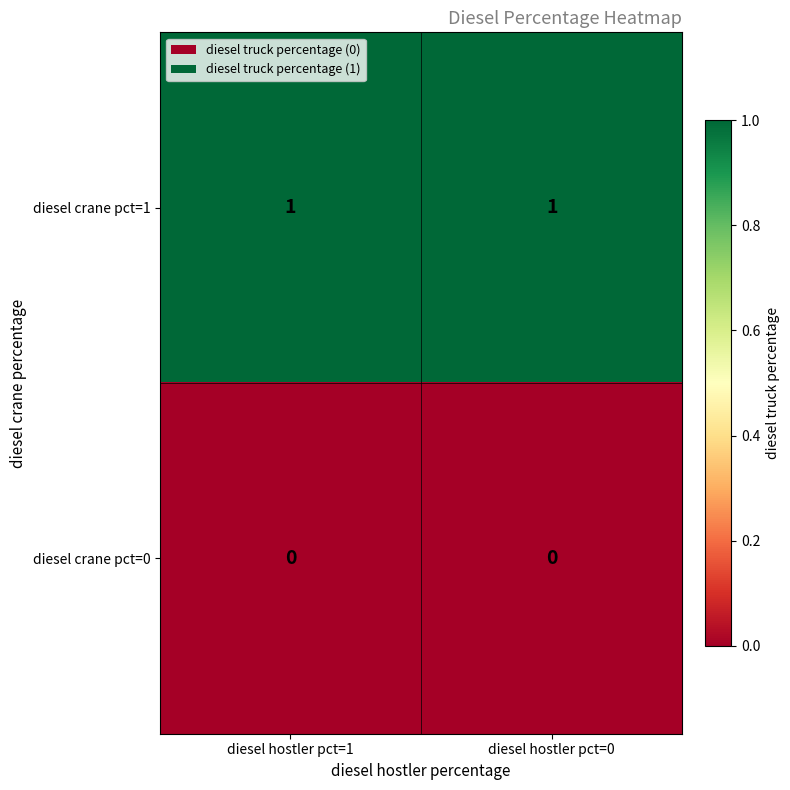

Reading left to right, extract all data points from this chart.

diesel crane pct=1: diesel hostler pct=1=1	diesel hostler pct=0=1
diesel crane pct=0: diesel hostler pct=1=0	diesel hostler pct=0=0